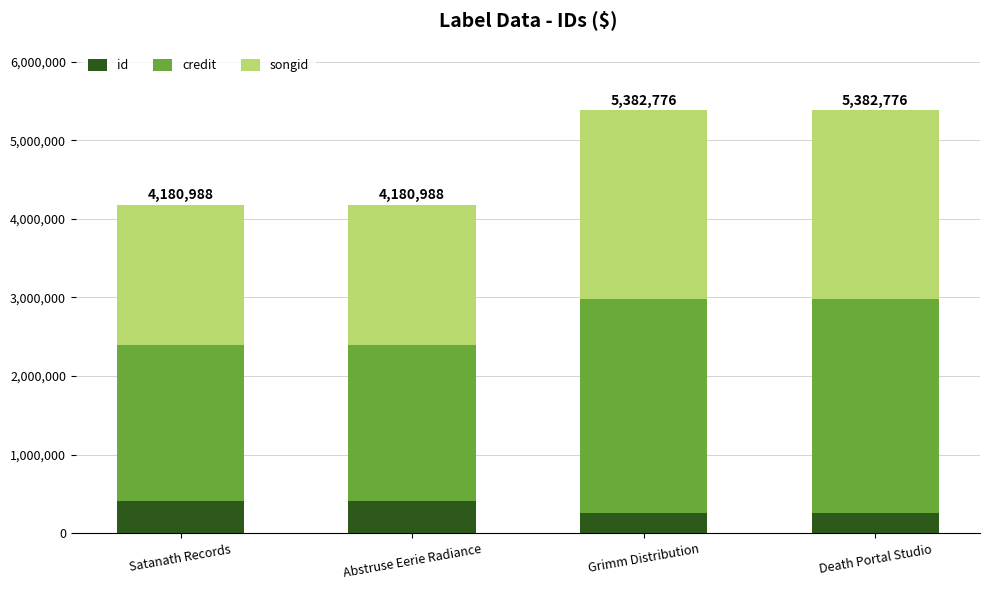

What is the total value across all series at Grimm Distribution?

5382776